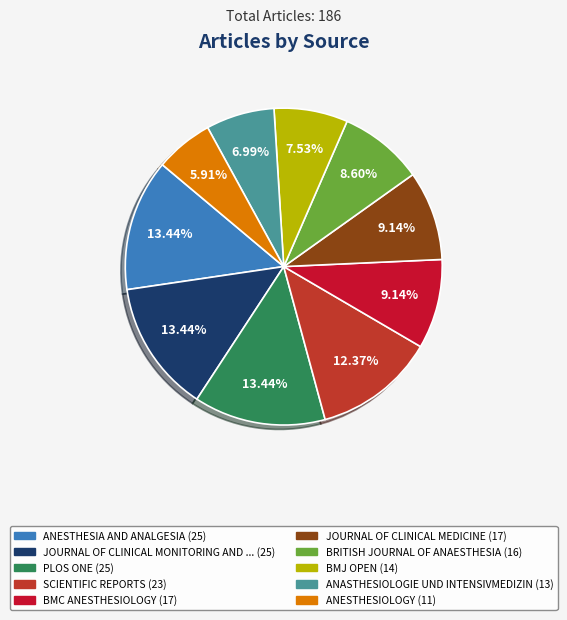

Is there a majority slice in this chart?

No